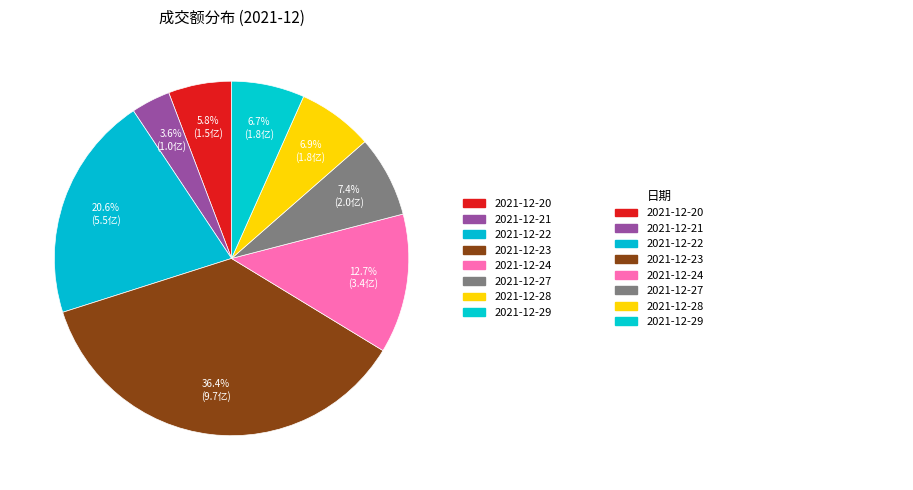

Combined, what portion of the pie is 2021-12-22 and 2021-12-27?

28.0%